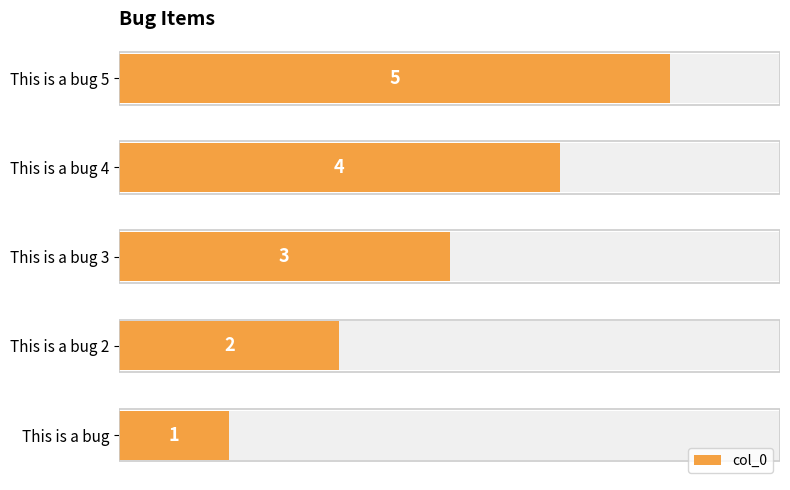

Reading left to right, extract all data points from this chart.

1	2	3	4	5